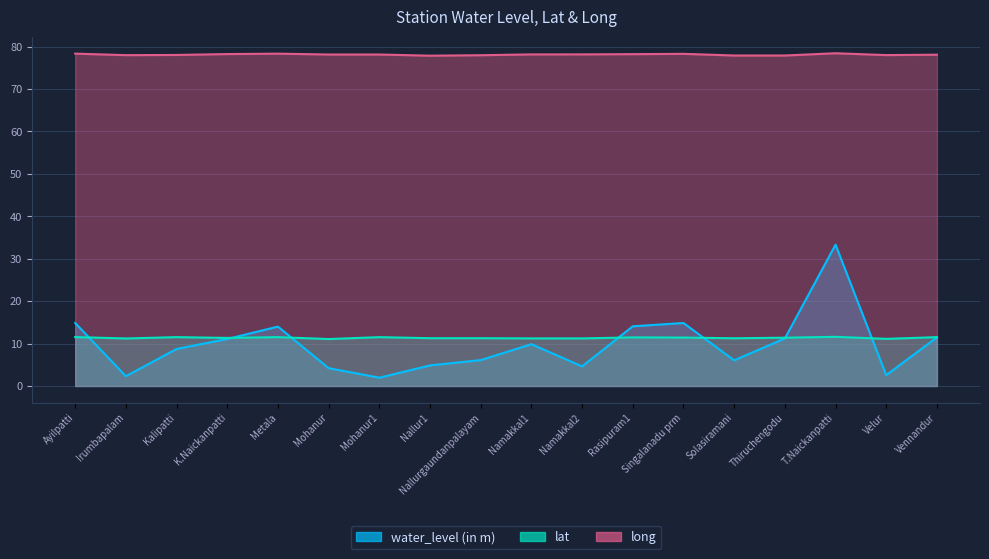

True or false: water_level (in m) and long intersect in this chart.

False